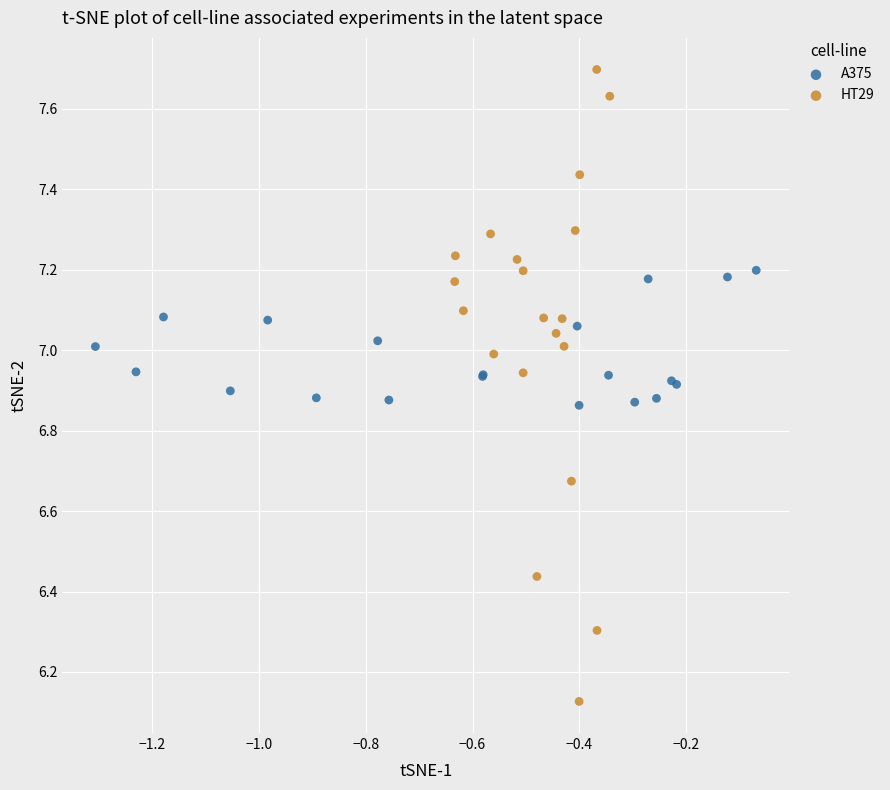

Which series has the largest Y range (max minus min)?

HT29